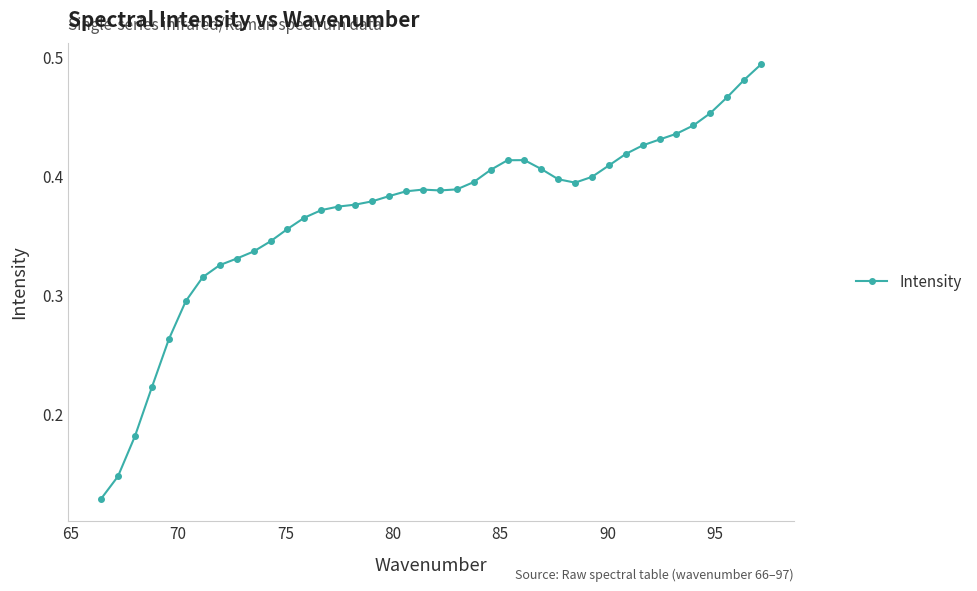

How many values are between 0 and 1?

40